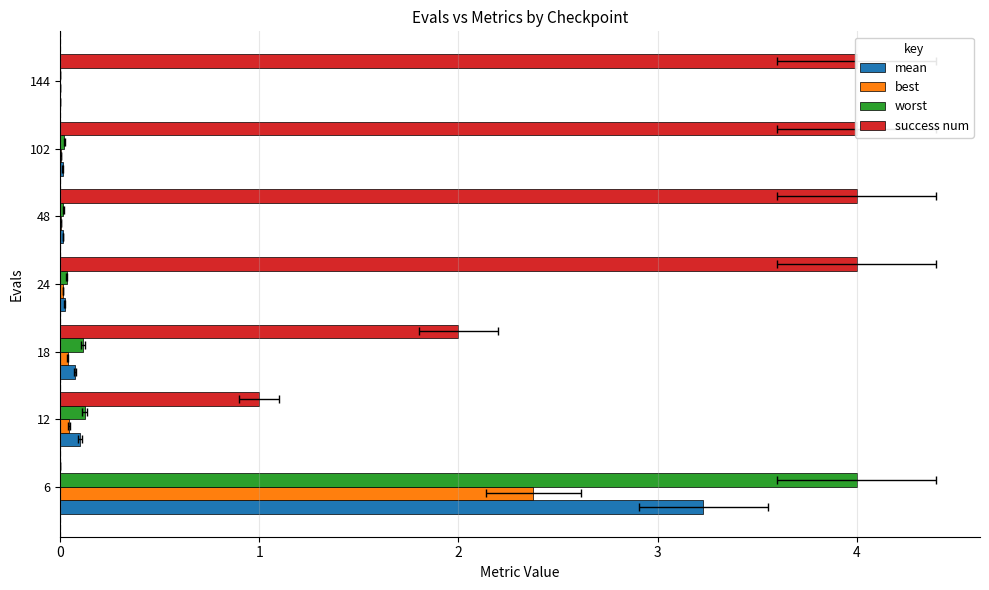

What is the sum of all worst values?

4.3